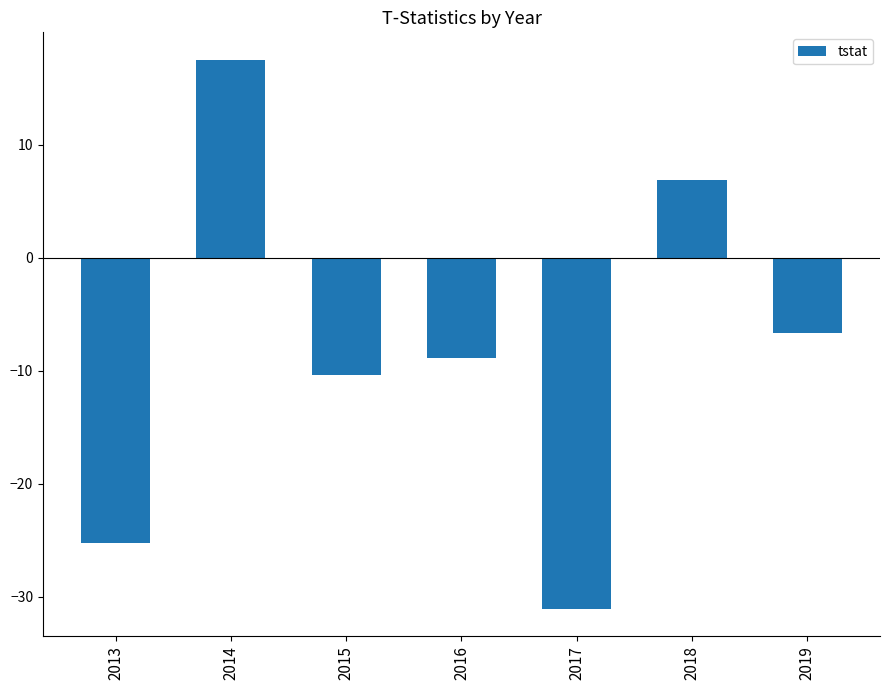

What is the sum of the values at 2015 and 2017?

-41.5